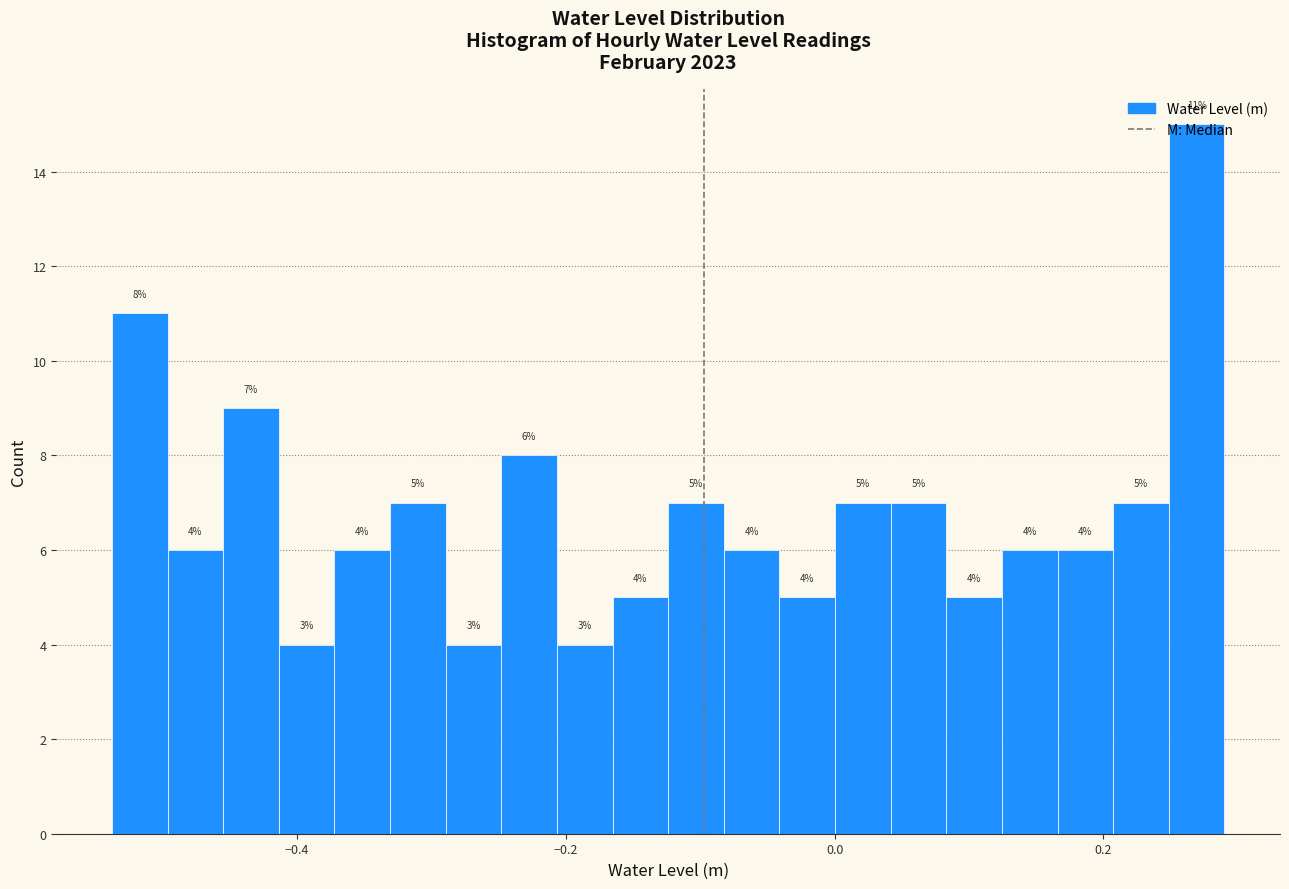

Read against the x-axis, roughly where is the centre of the tallest bar?

0.26